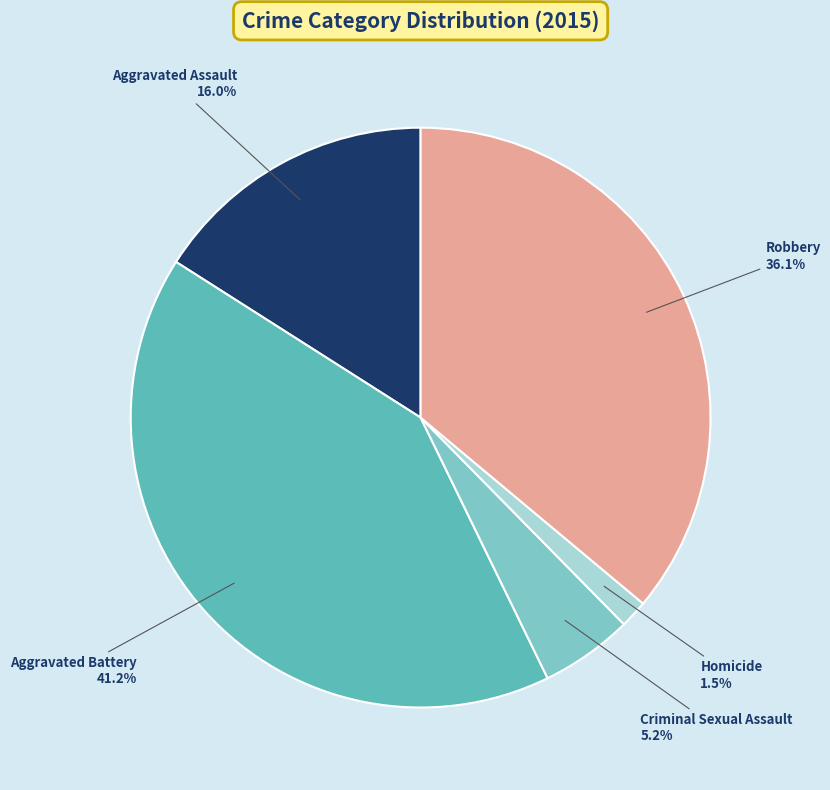

Is it true that Aggravated Battery is 41% of the pie?

True